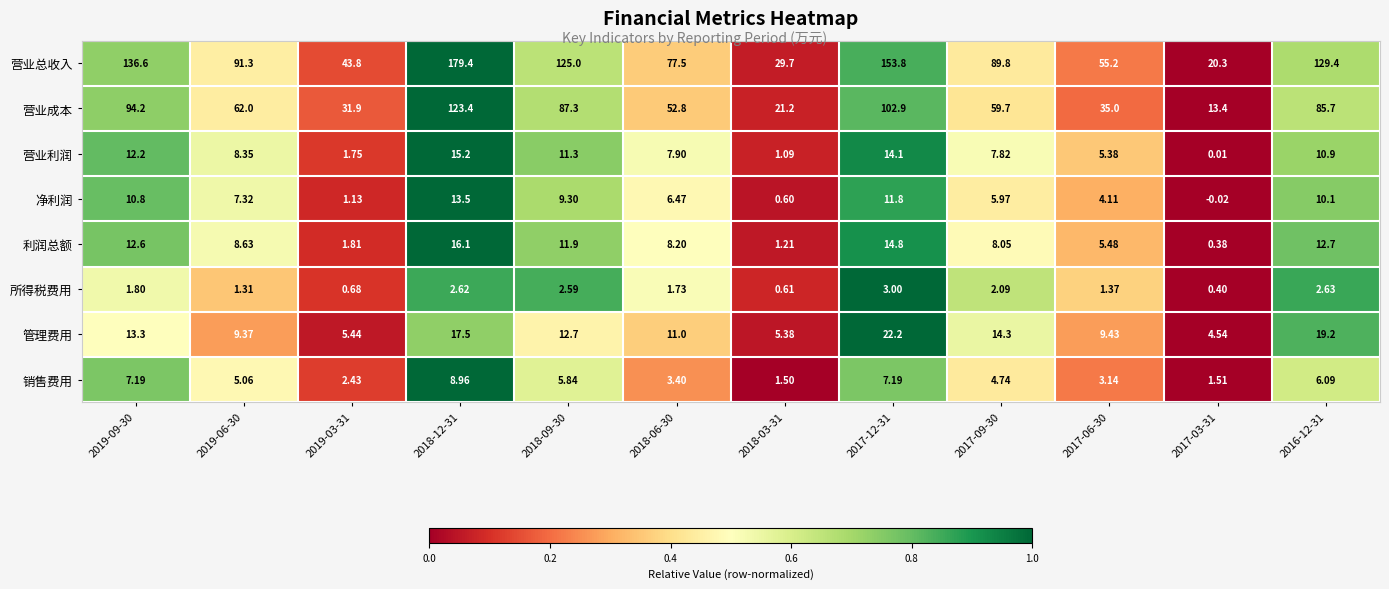

At which category is the sum across all series the highest?

2018-12-31